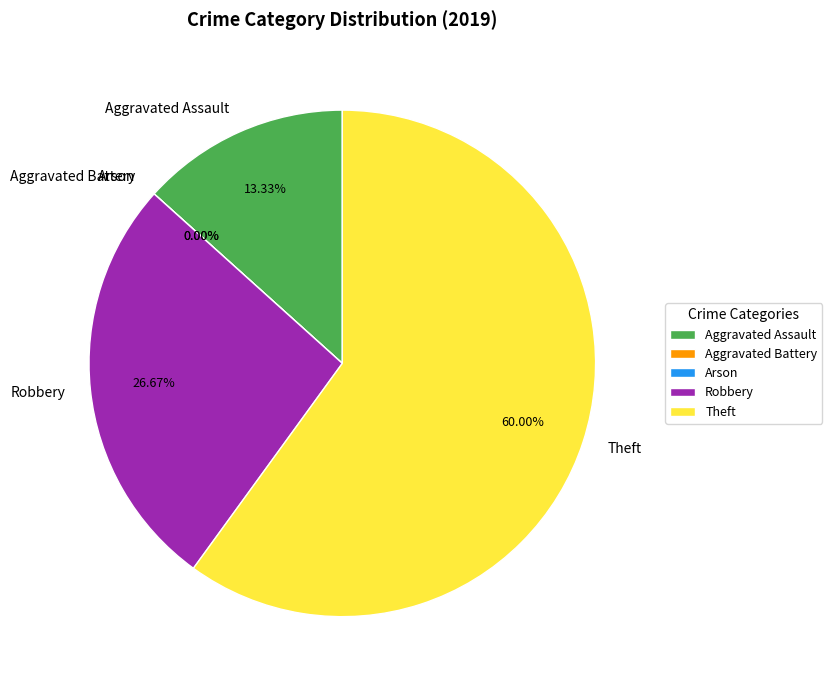

Count the number of slices in the pie.

5